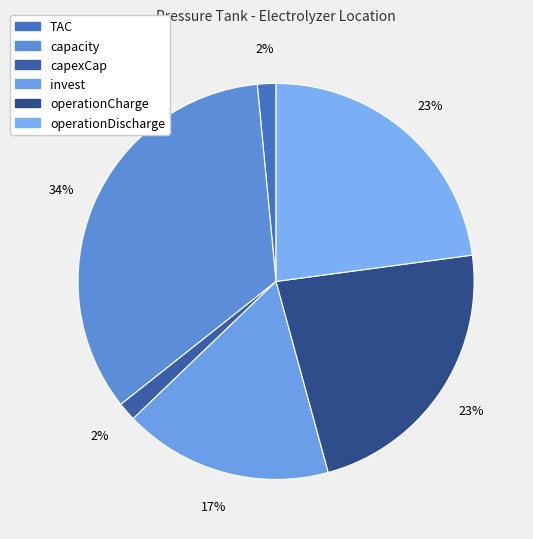

Which slice is the largest?

capacity